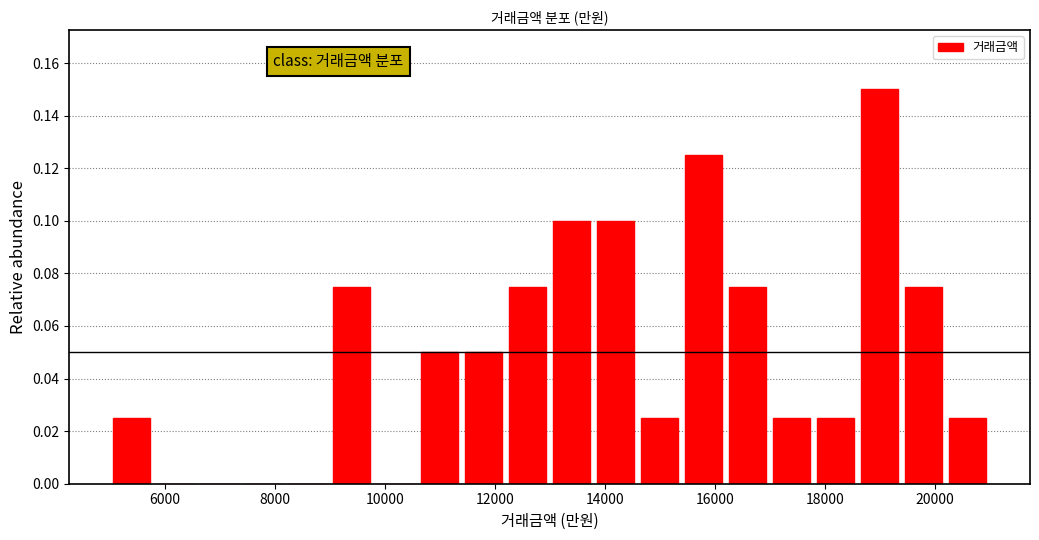

Over which range of the x-axis is the bar tallest?

18600 to 19400